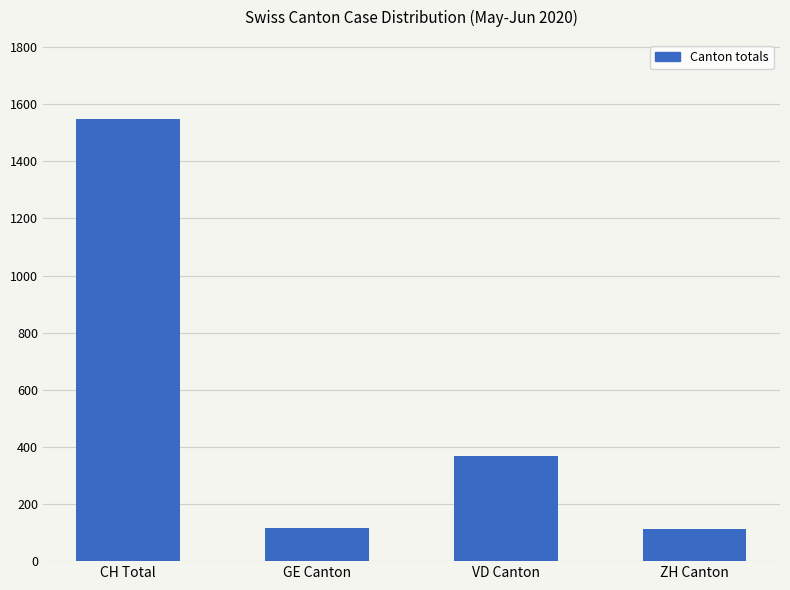

What is the sum of all values?

2145